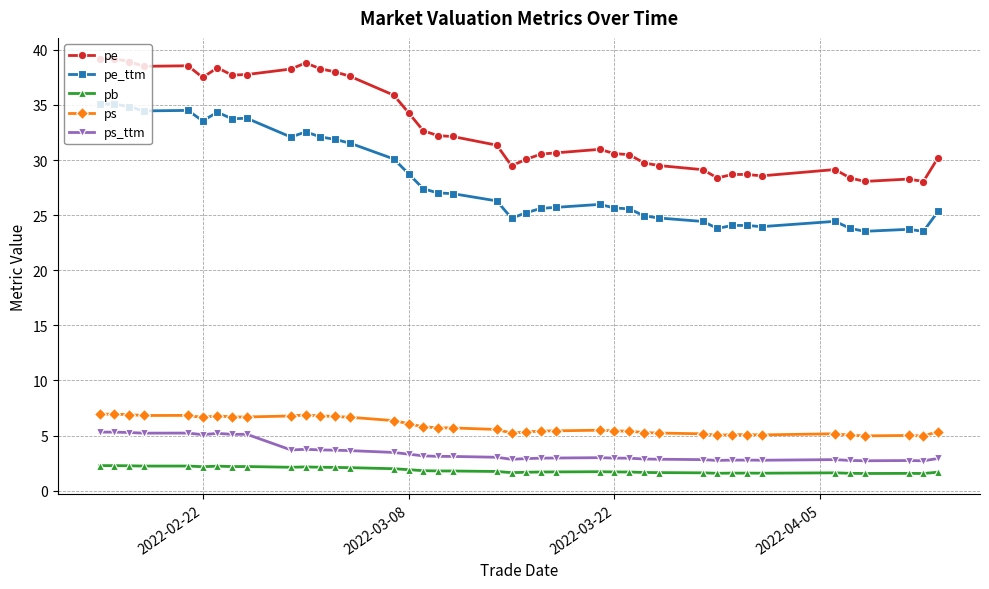

What is the spread (max minus min) of values at 2022-02-22?

35.3